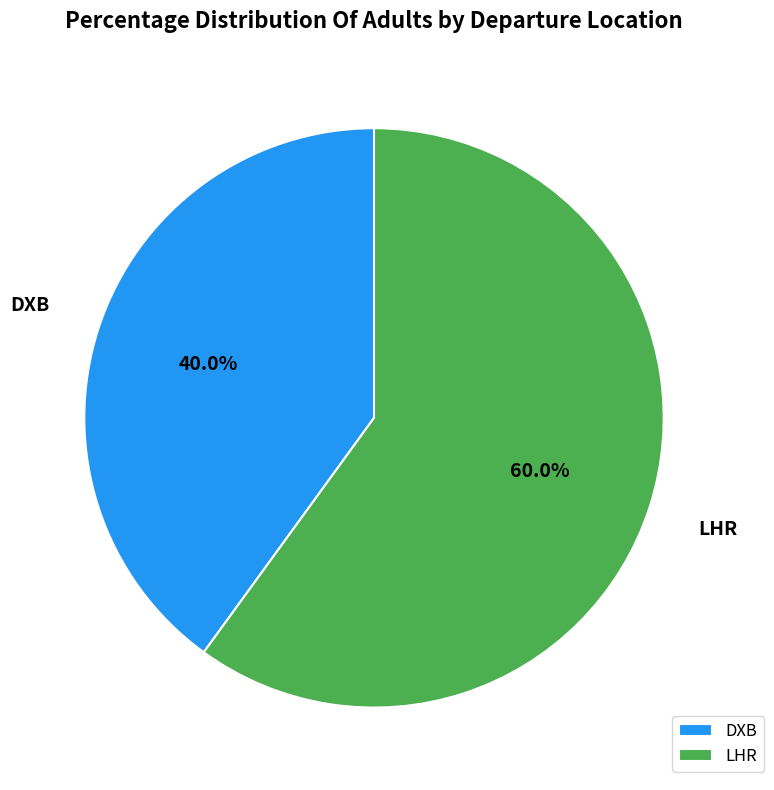

To the nearest percent, what portion does LHR represent?

60%